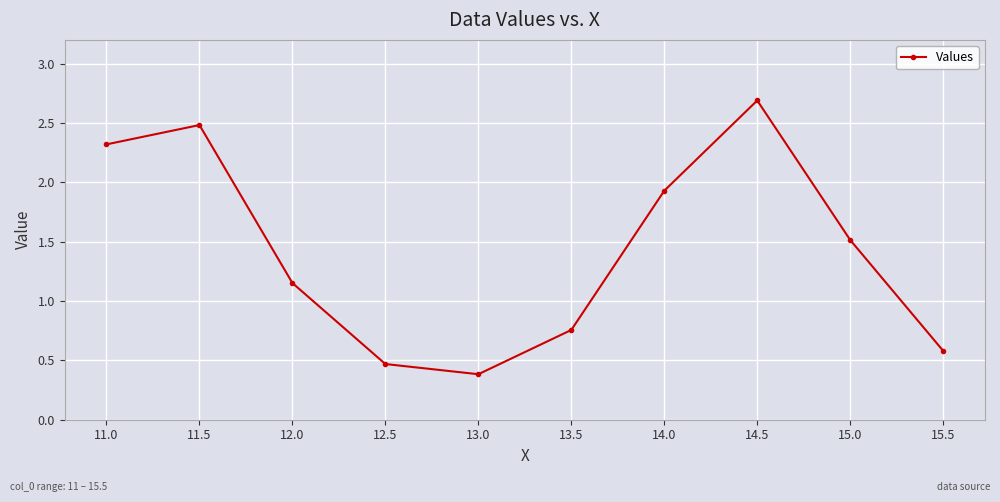

Rank the categories by value from highest to lowest.

14.5, 11.5, 11.0, 14.0, 15.0, 12.0, 13.5, 15.5, 12.5, 13.0